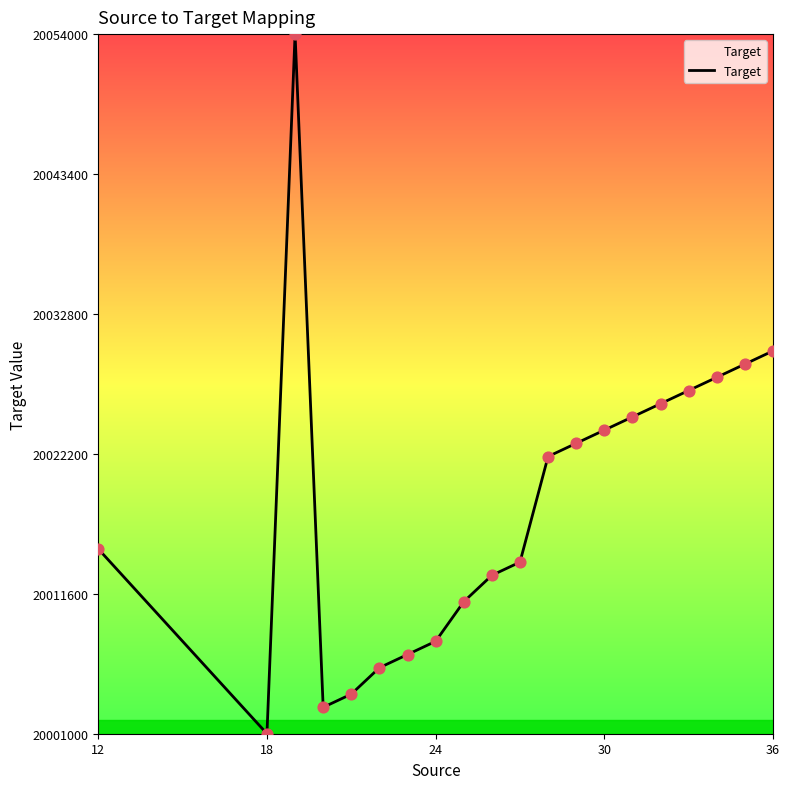

What is the greatest value displayed?

20054000